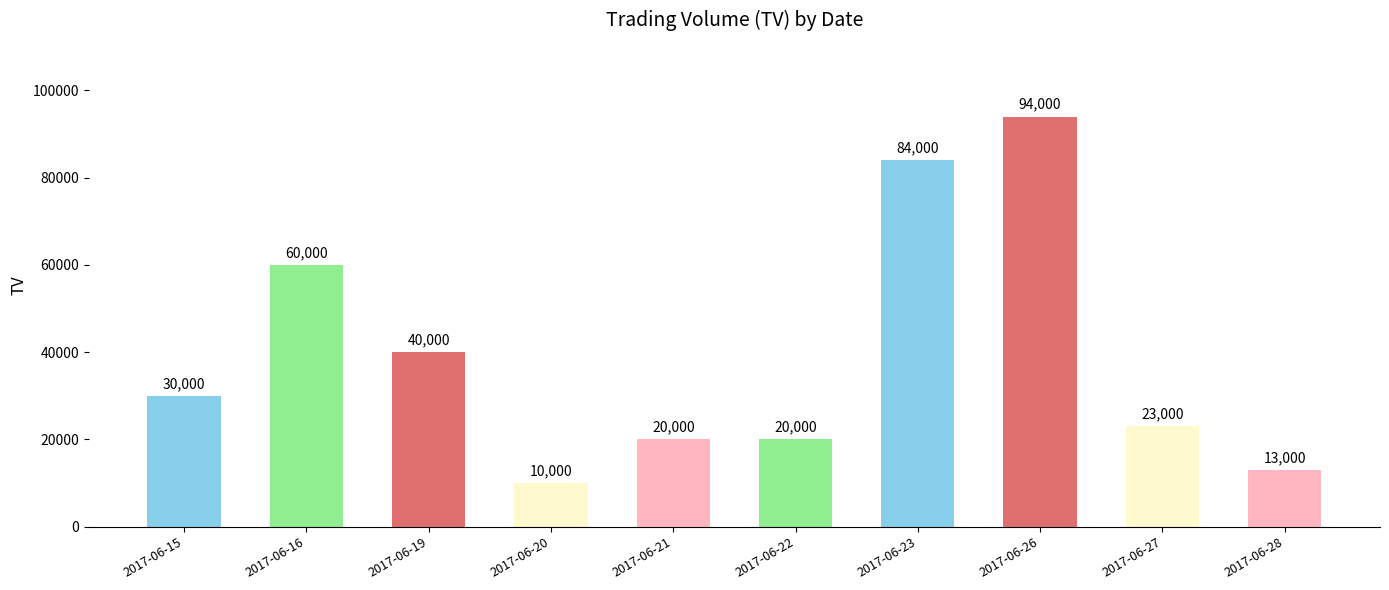

What is the difference between the maximum and minimum values?

84000